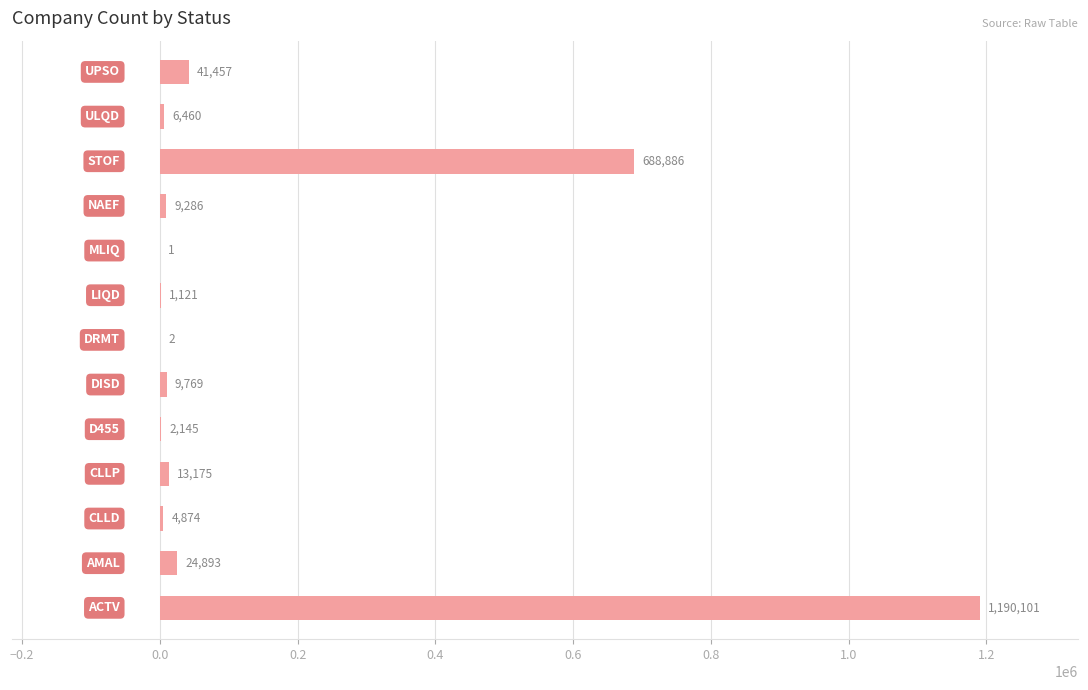

What is the greatest value displayed?

1190101